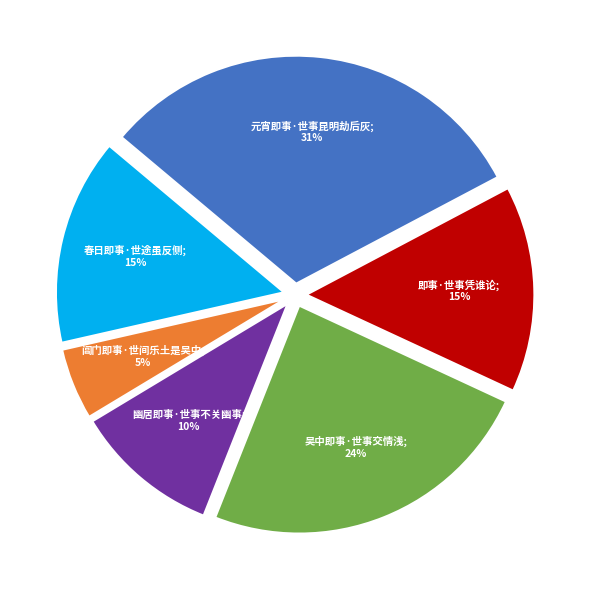

Is there any slice that represents more than half of the pie?

No